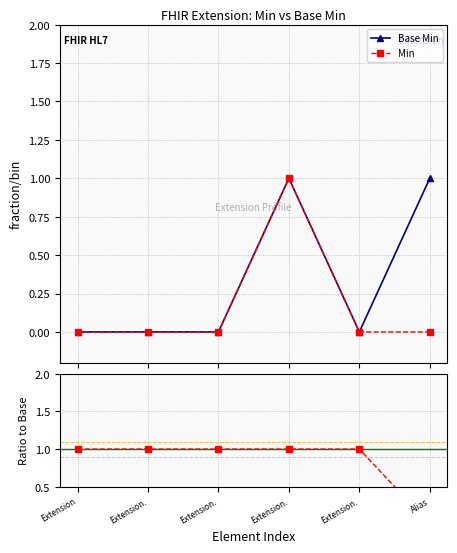

What is the total value across all series at Extension.?

1